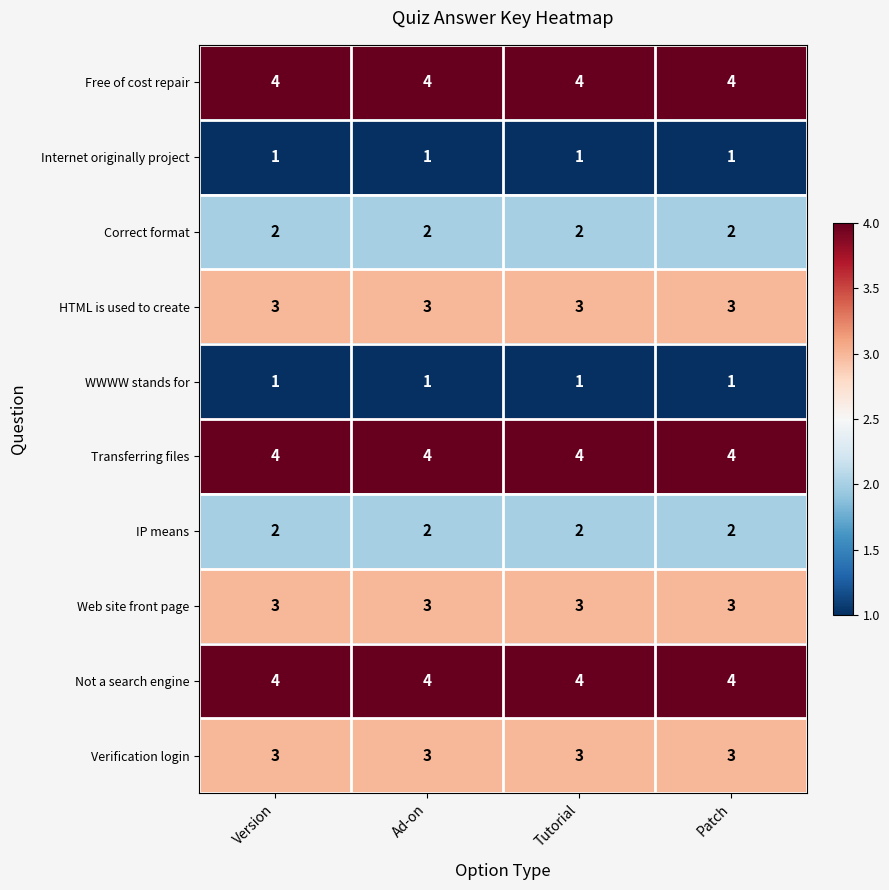

What is the total value across all series at Ad-on?

27